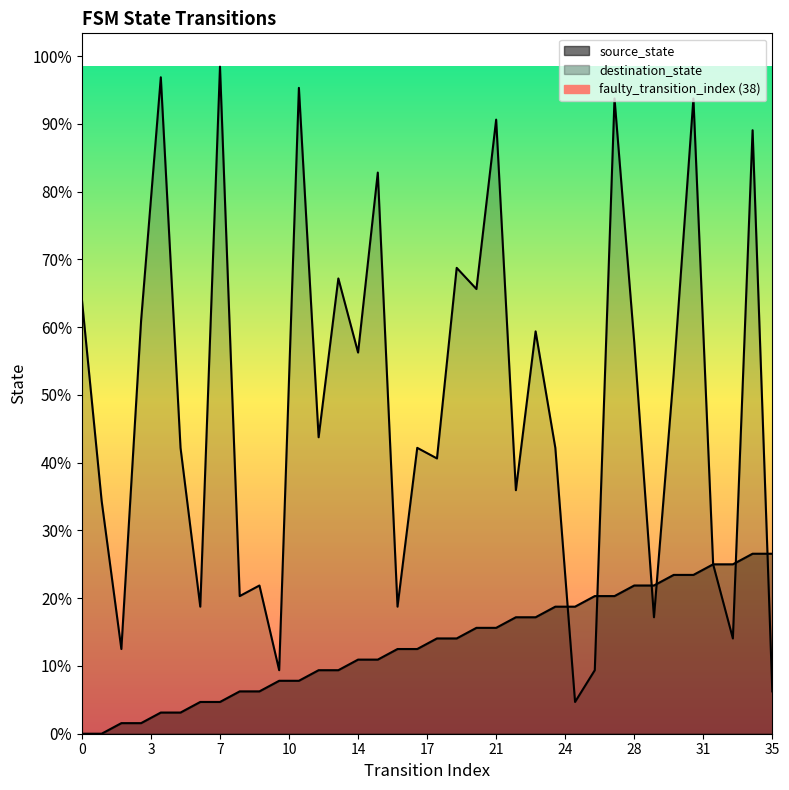

Between 0 and 3, which is larger?

3